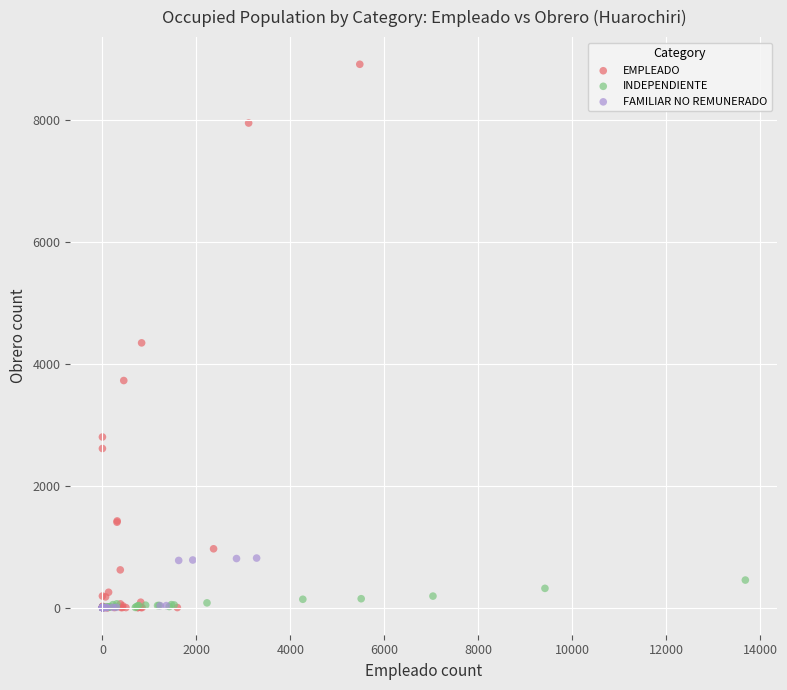

Which series contains the highest Y value?

EMPLEADO